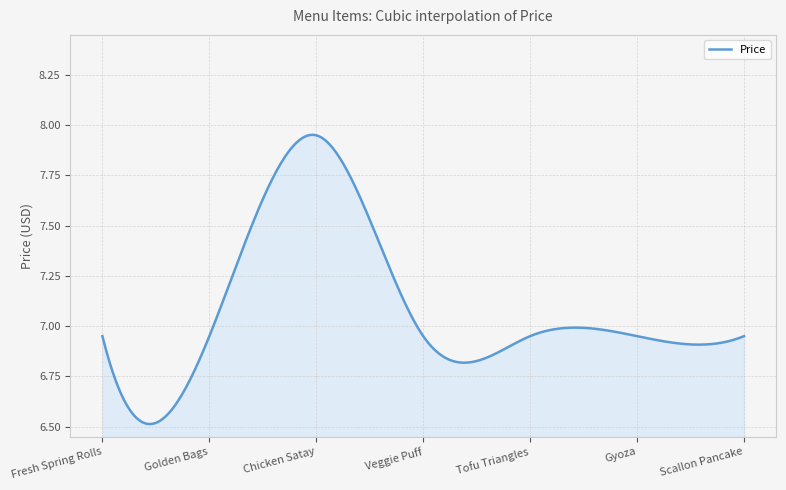

Reading left to right, transcribe all the data shown in this chart.

7.0	7.0	8.0	7.0	7.0	7.0	7.0